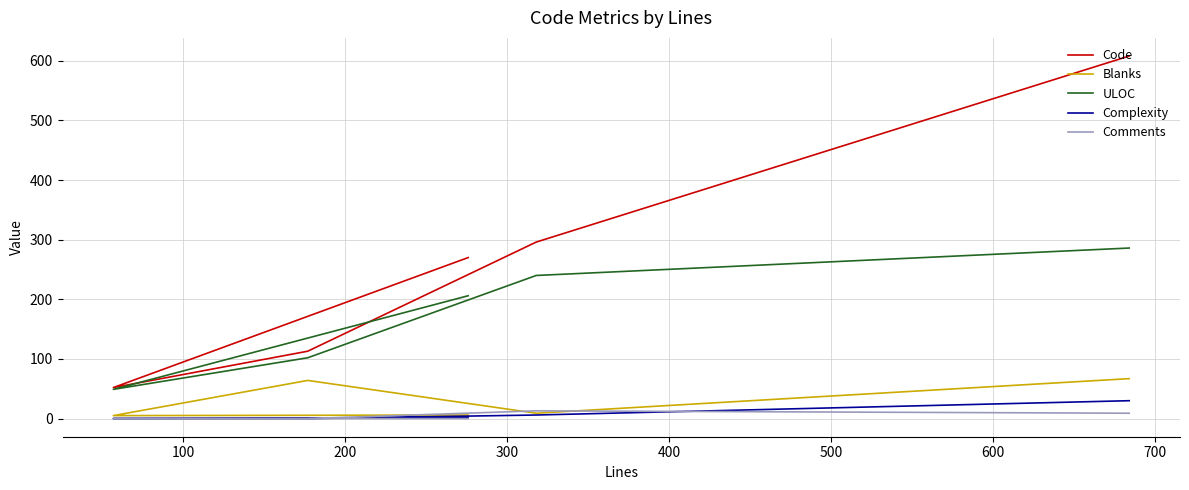

Reading left to right, what are all the values shown in this chart?

Code: 608	296	113	52	270
Blanks: 67	9	64	5	6
ULOC: 286	240	102	49	206
Complexity: 30	6	0	0	2
Comments: 9	13	0	0	0